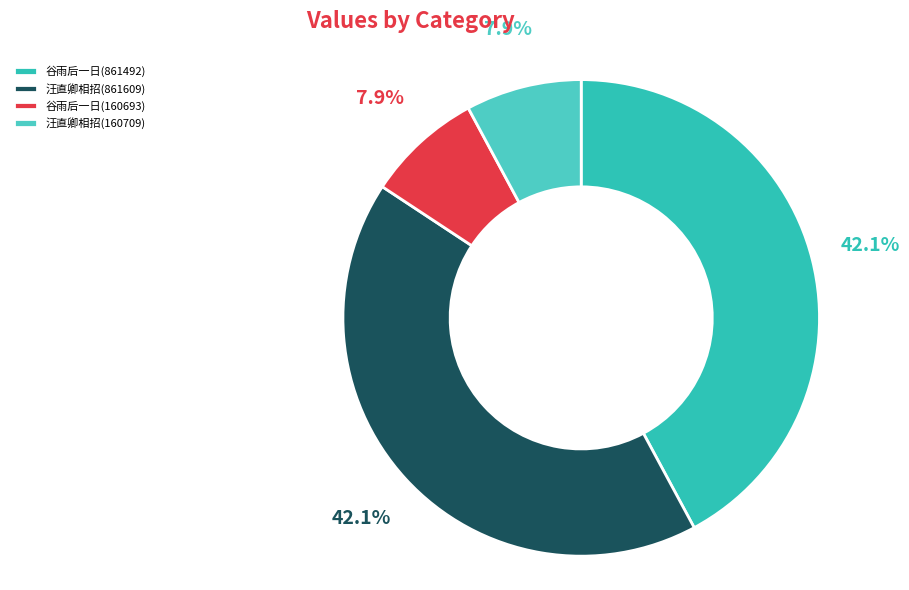

How many segments does this pie chart have?

4